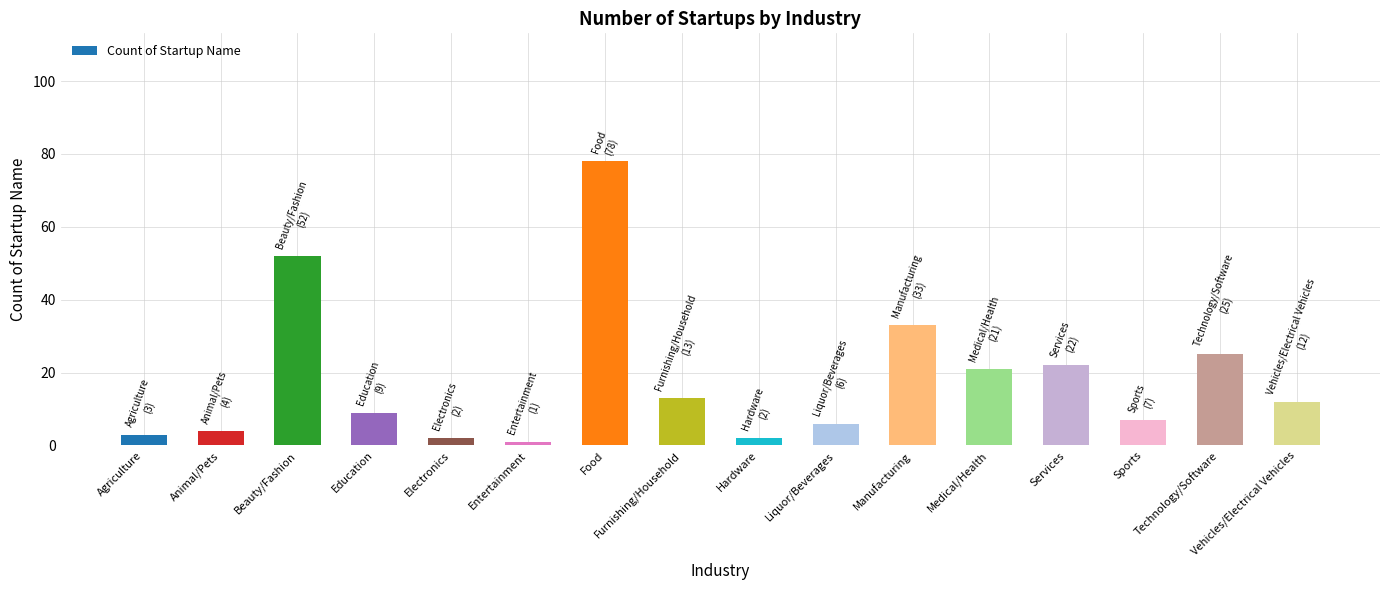

What is the difference between the maximum and minimum values?

77